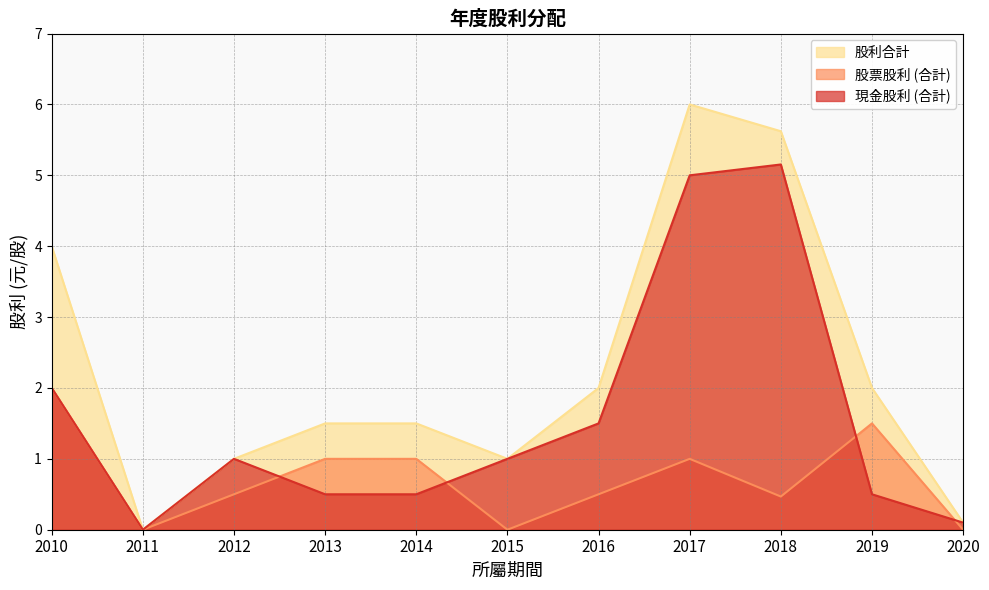

Rank the series by their average value, from lowest to highest.

股票股利 (合計), 現金股利 (合計), 股利合計